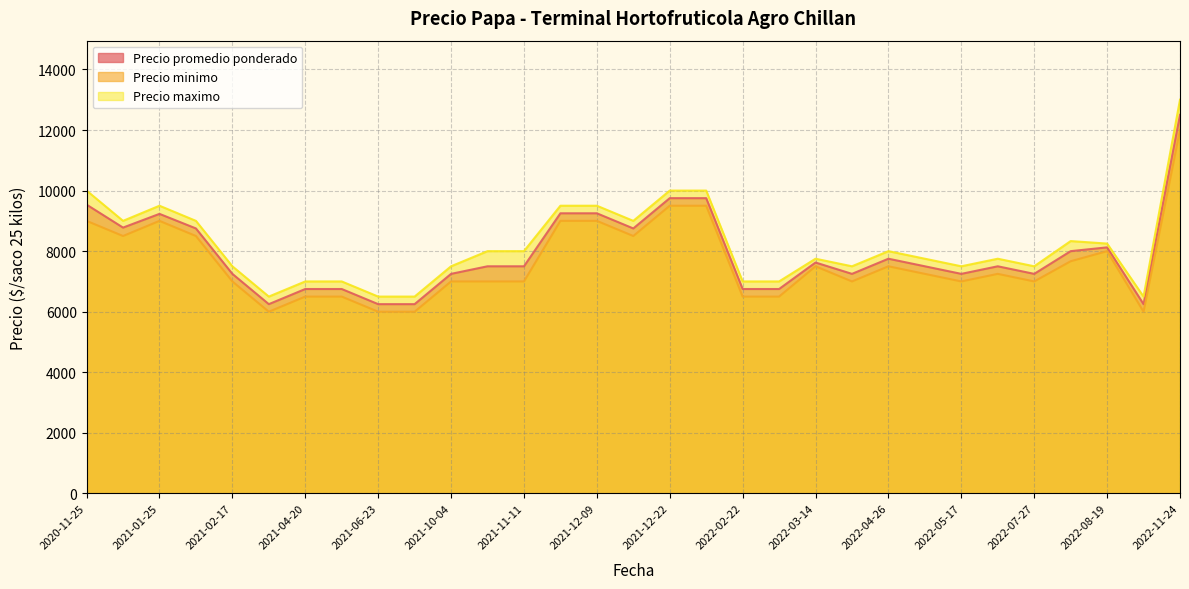

Read the Precio maximo value at 2022-03-10.

7000